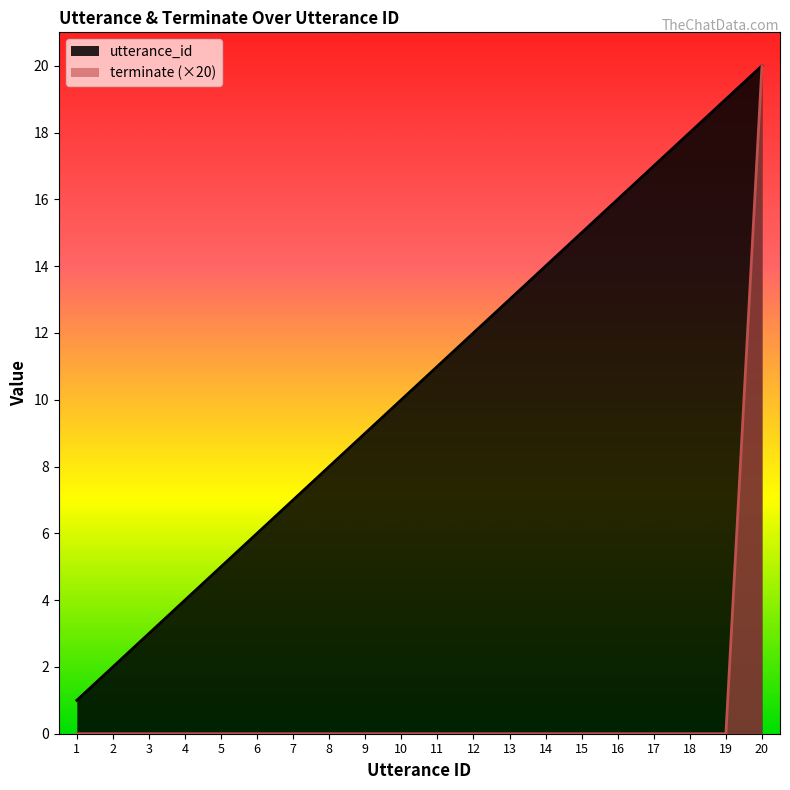

How many values in the utterance_id series are below 11?

10